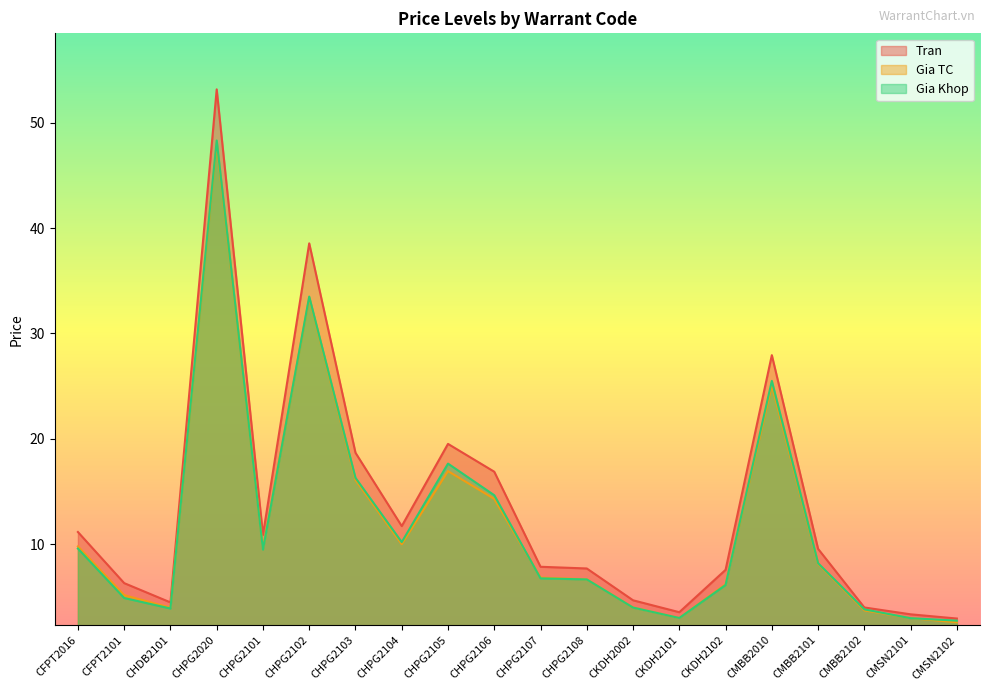

How many data points does each series have?

20